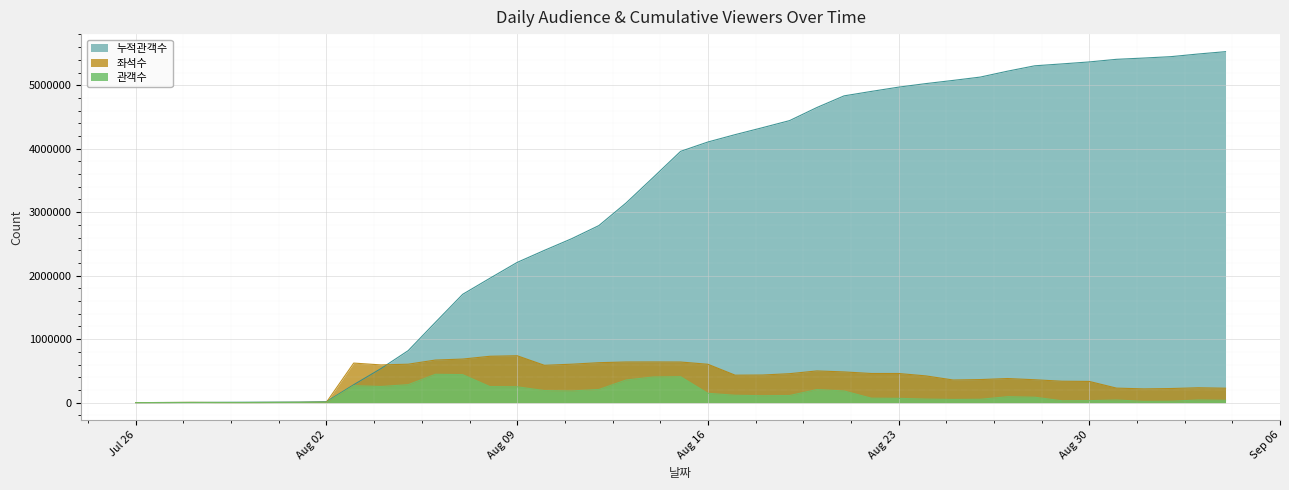

What is the greatest value displayed?

5528945